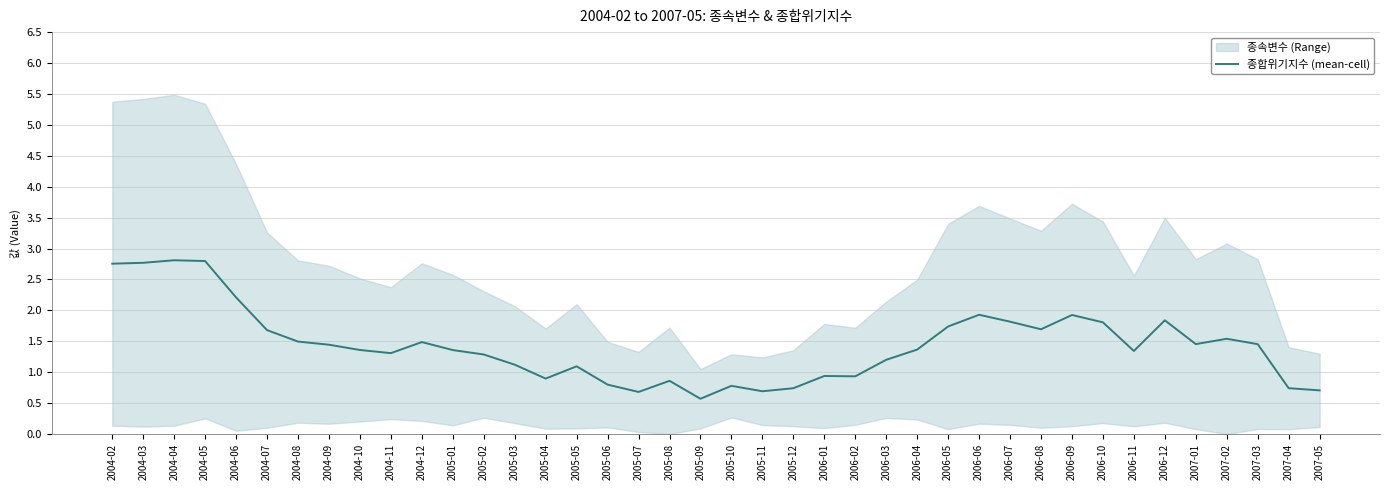

At which category does the data reach its first local peak?

2004-04